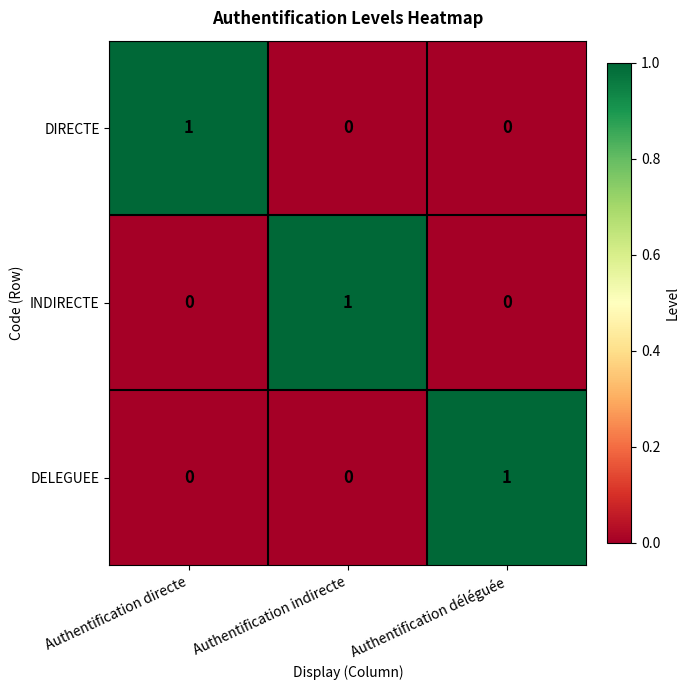

What is the total value across all series at Authentification indirecte?

1